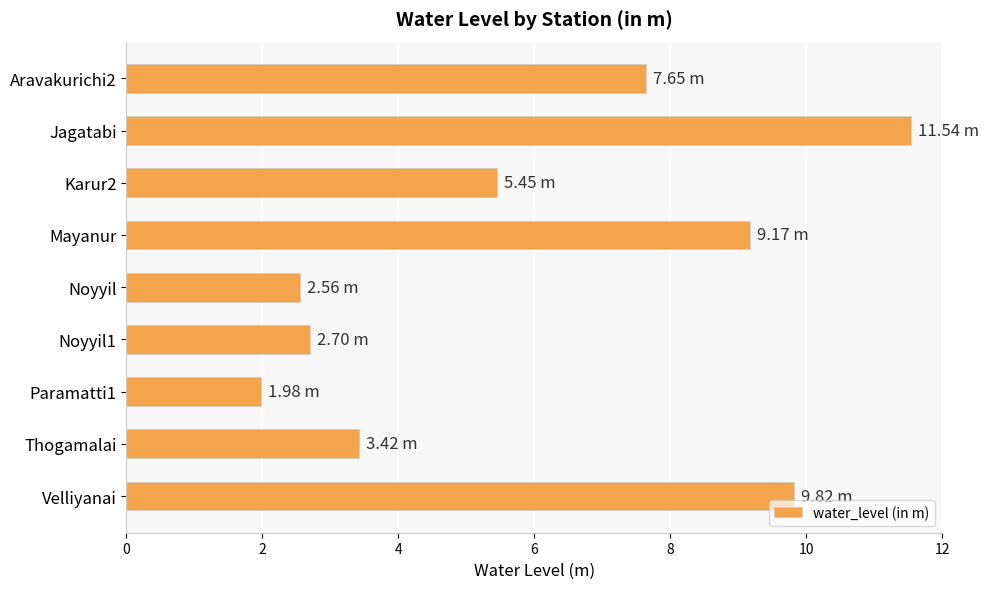

What is the average value?

6.0